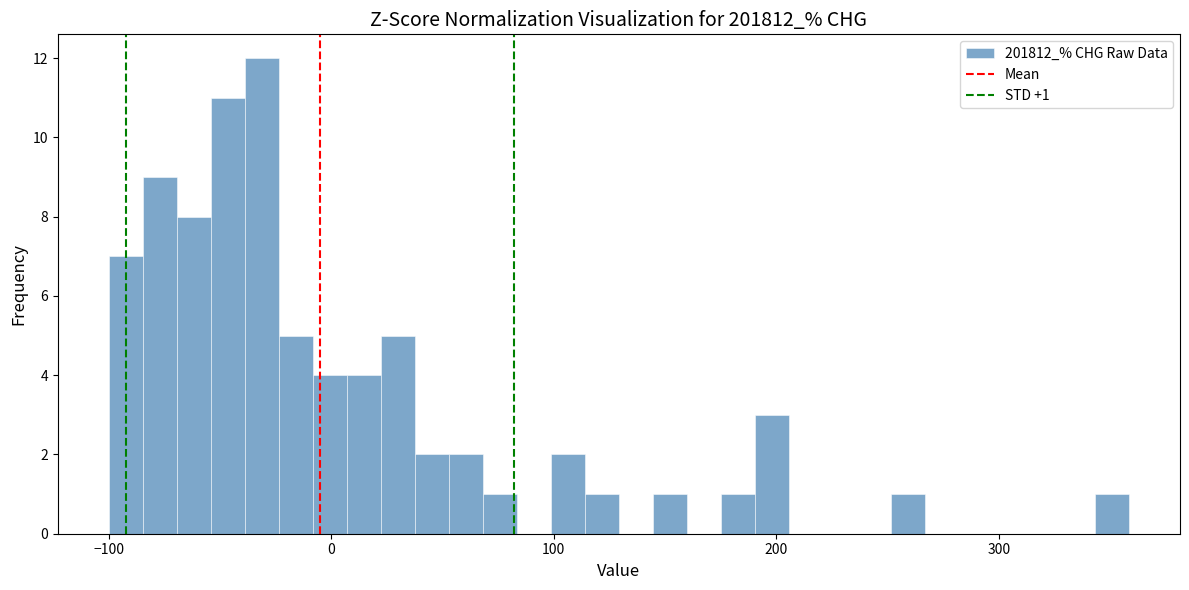

Read against the x-axis, roughly where is the centre of the tallest bar?

-30